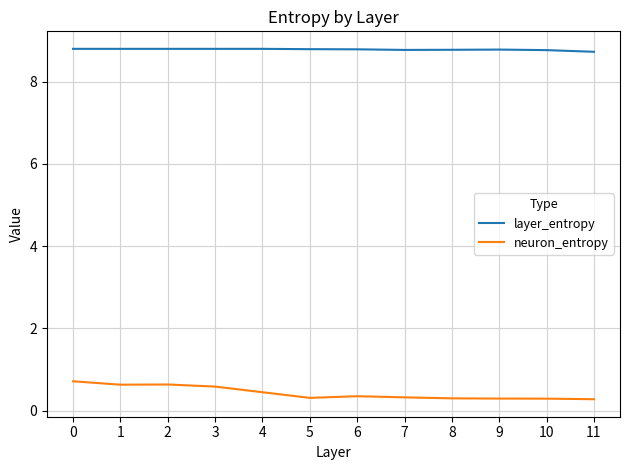

True or false: layer_entropy and neuron_entropy intersect in this chart.

False